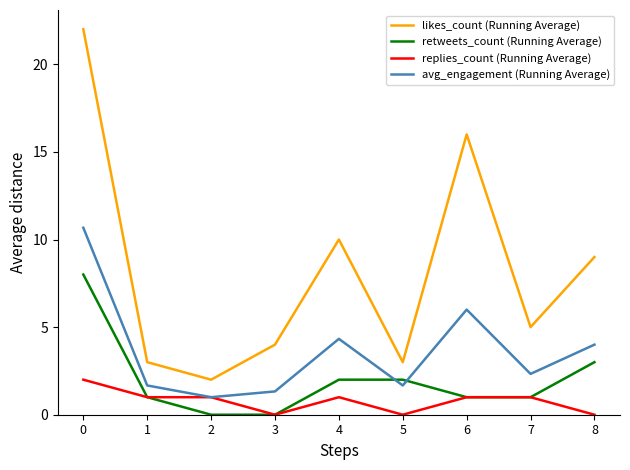

How many distinct data groups are displayed?

4